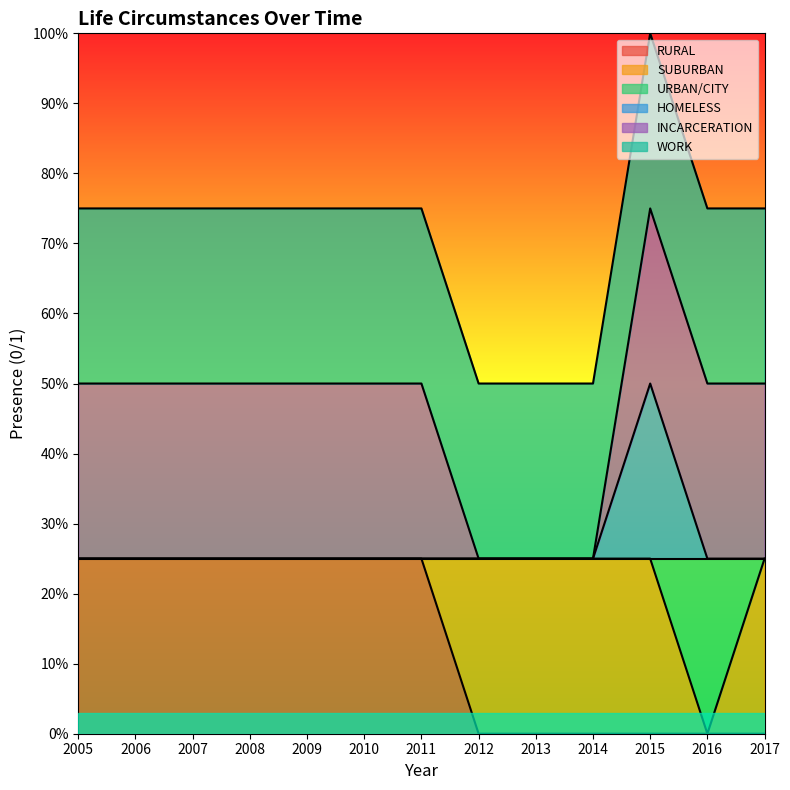

True or false: URBAN/CITY and RURAL cross at least once.

False